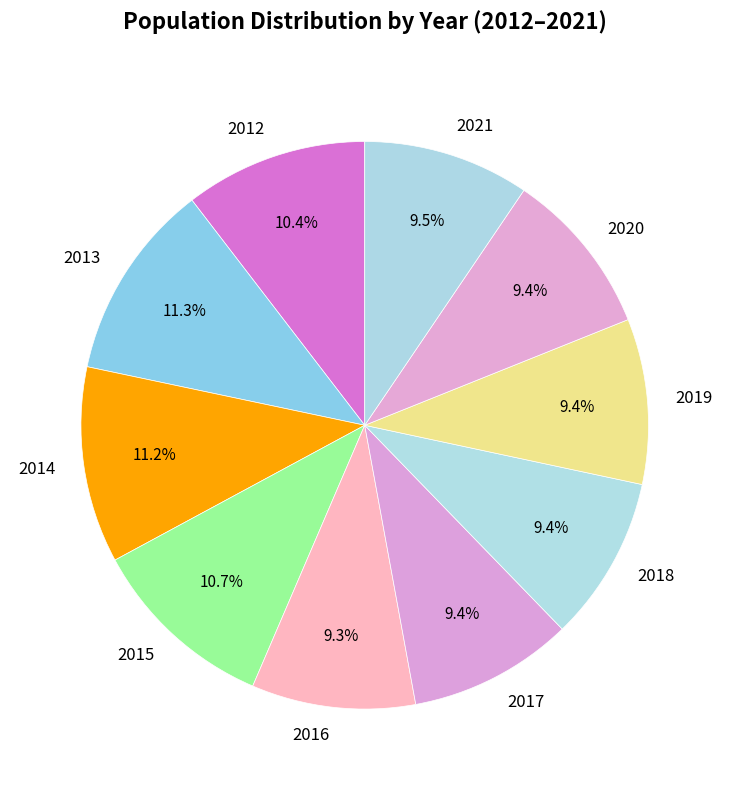

Is the sum of 2015 and 2012 greater than half?

No